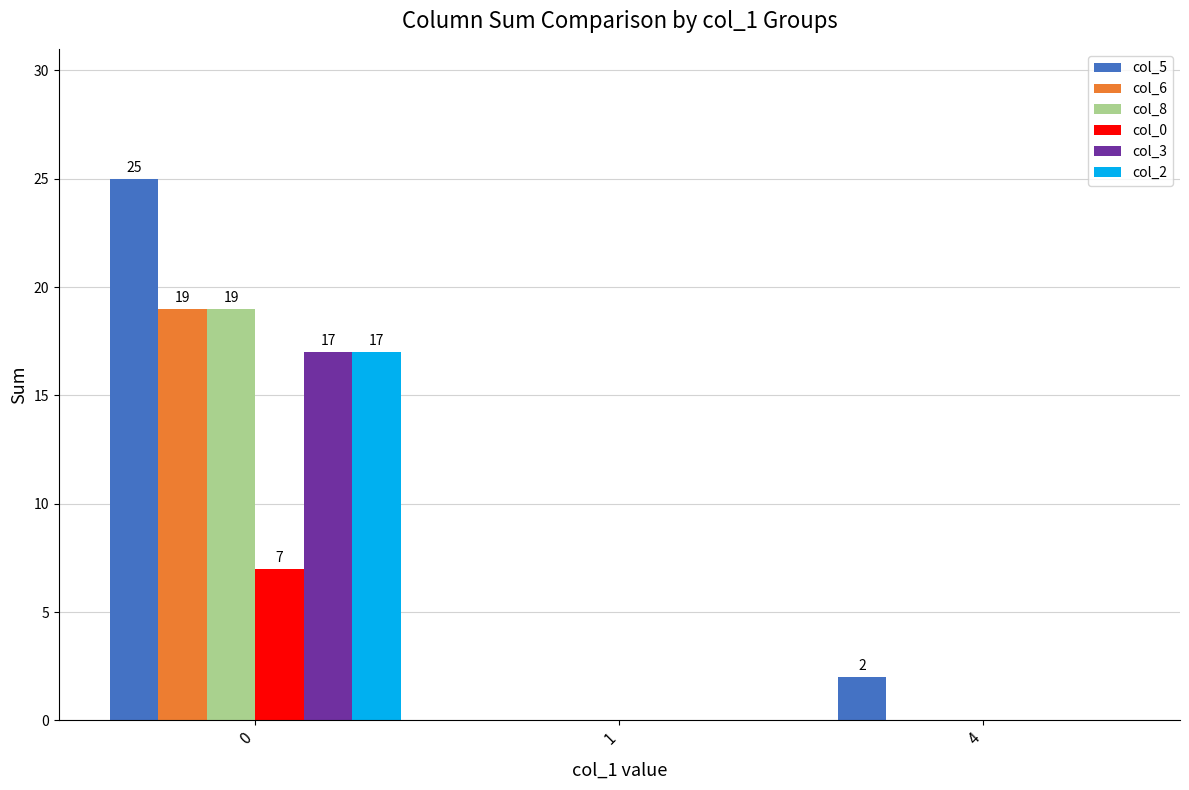

Reading left to right, extract all data points from this chart.

col_5: 0=25	1=0	4=2
col_6: 0=19	1=0	4=0
col_8: 0=19	1=0	4=0
col_0: 0=7	1=0	4=0
col_3: 0=17	1=0	4=0
col_2: 0=17	1=0	4=0